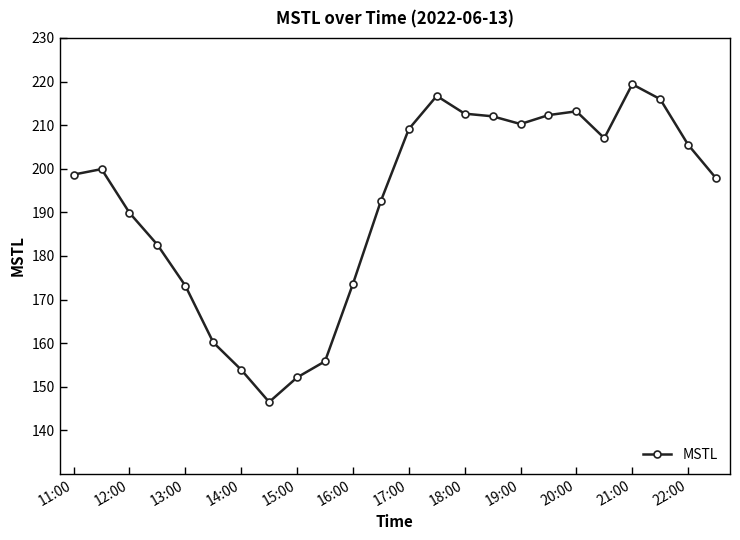

What is the sum of all values?

4610.9